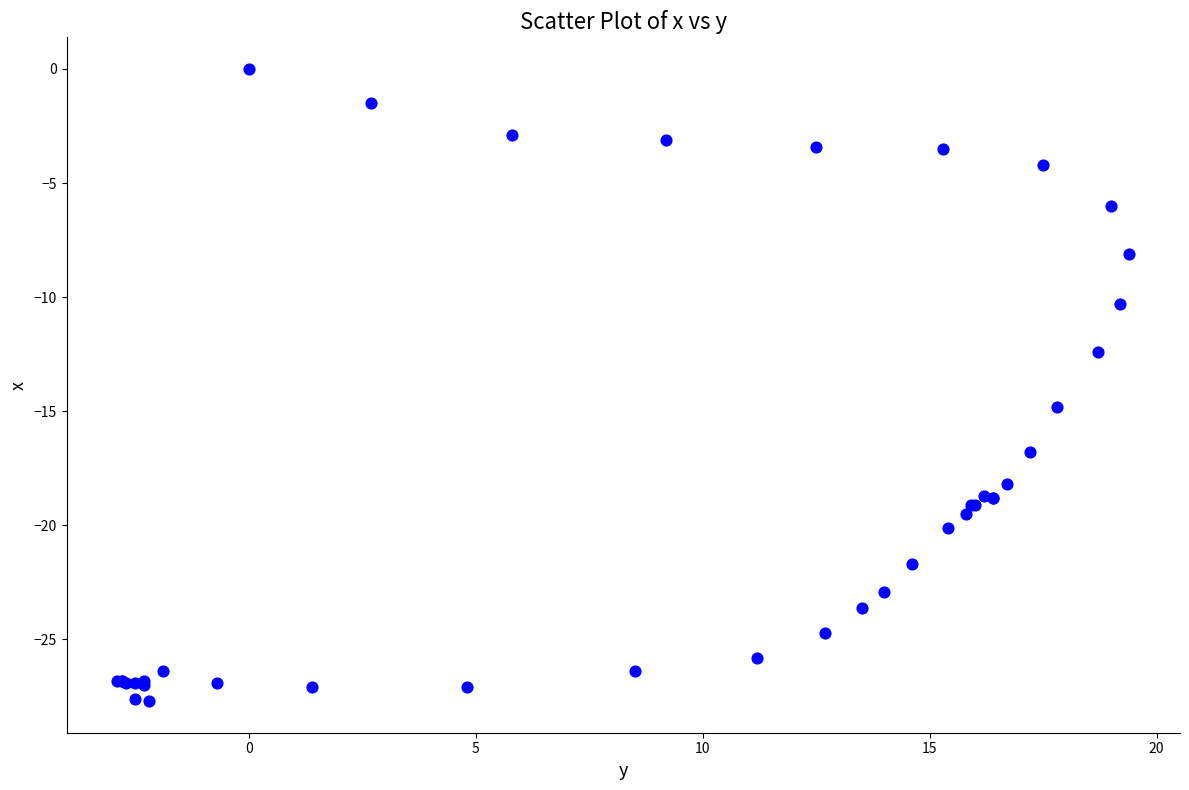

What Y value in the scatter plot is closest to -13?

-12.4